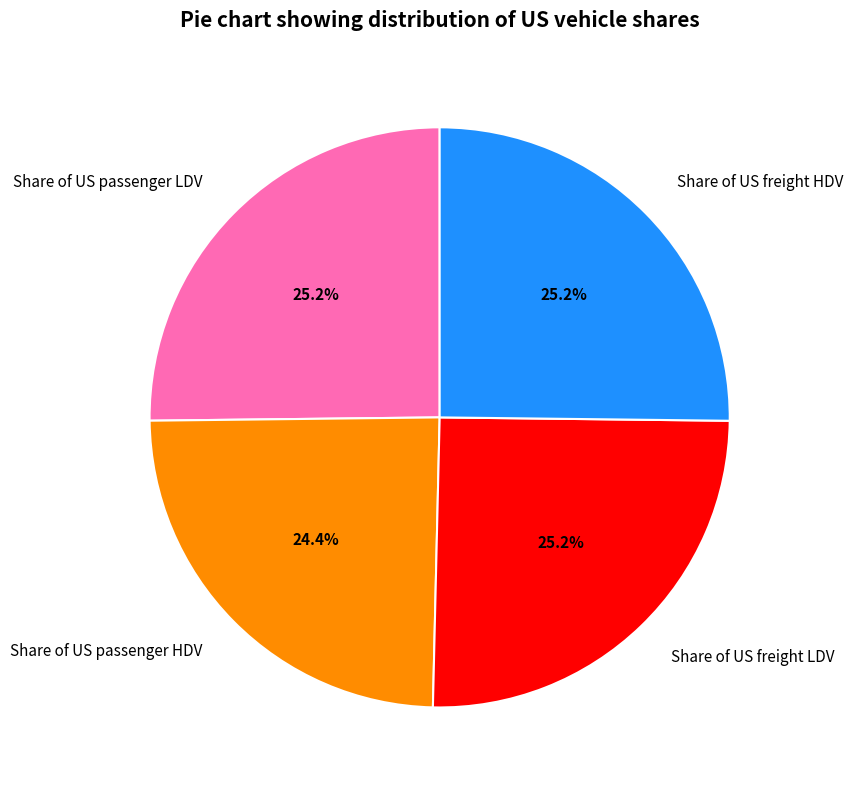

How much of the chart is everything except Share of US passenger LDV?

74.8%